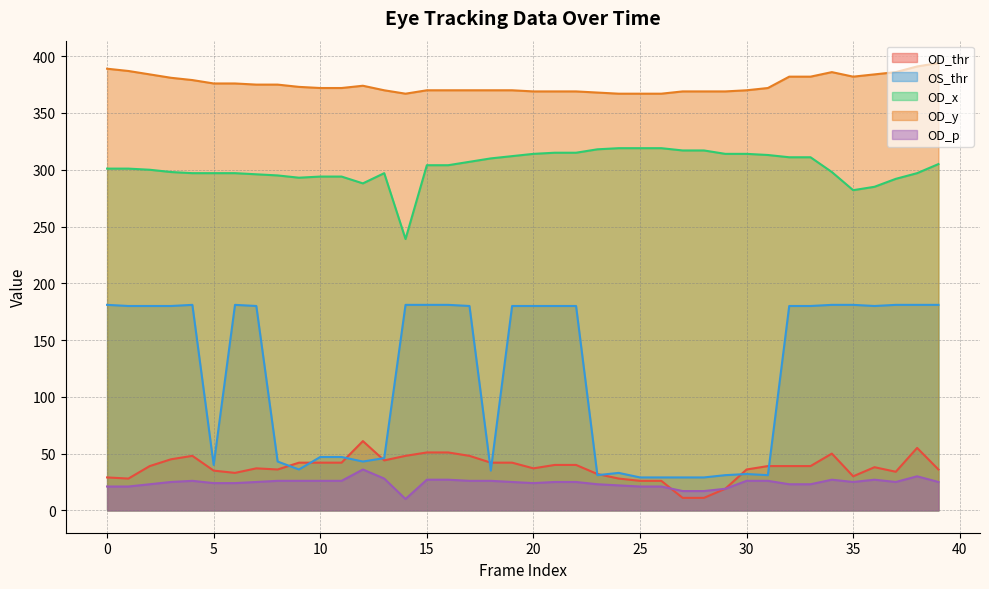

What is the difference between the maximum and minimum values in the OD_thr series?

50